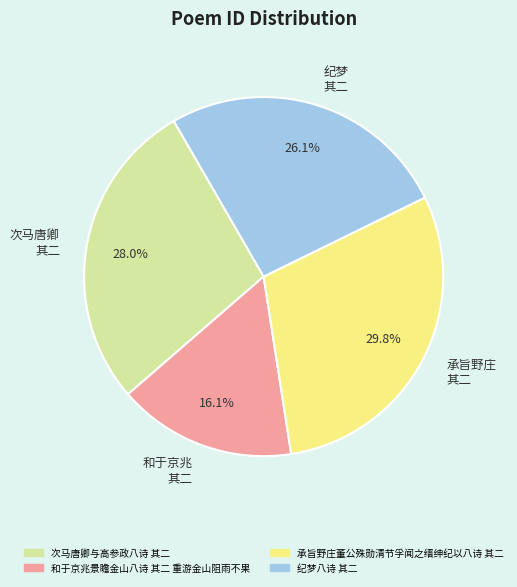

Does any single category account for the majority?

No